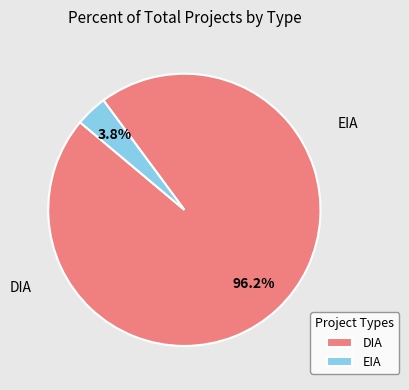

Does any single category account for the majority?

Yes